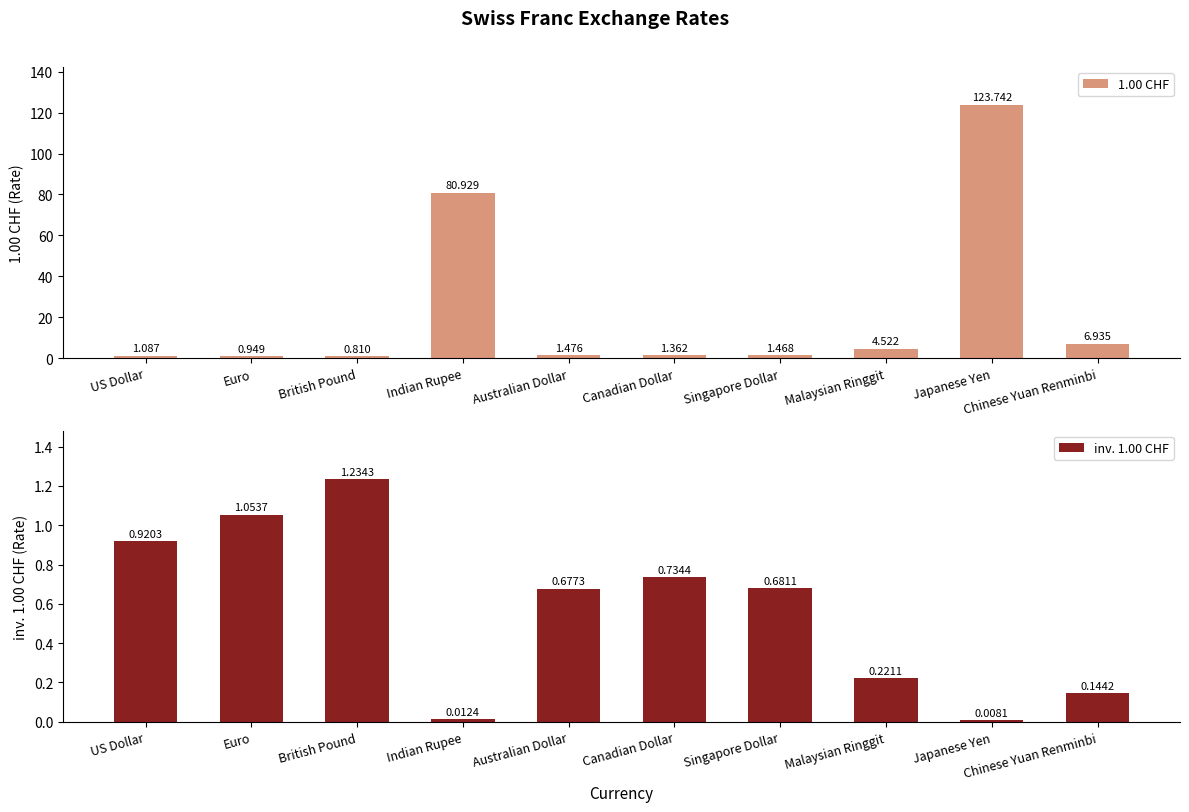

What is the spread (max minus min) of values at Singapore Dollar?

0.8